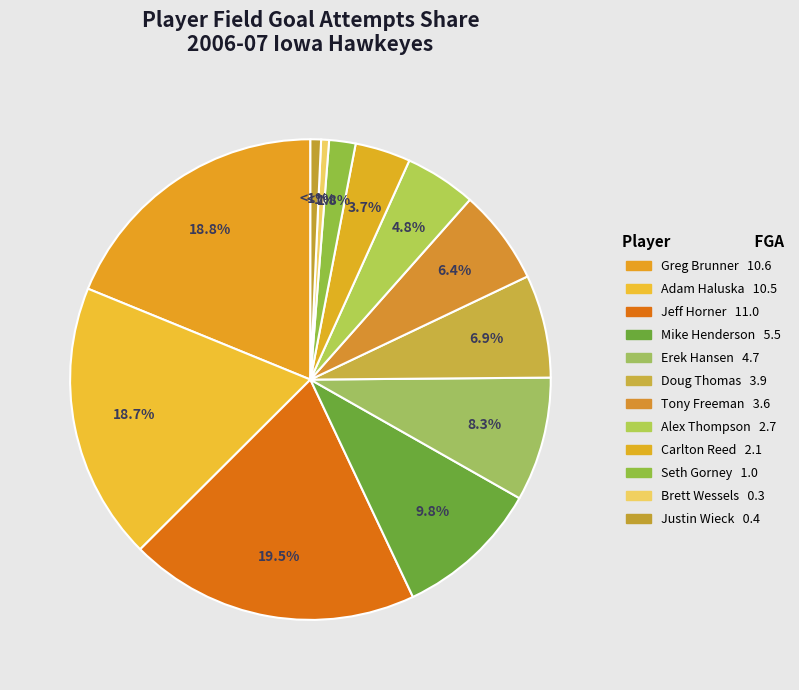

Count the number of slices in the pie.

12